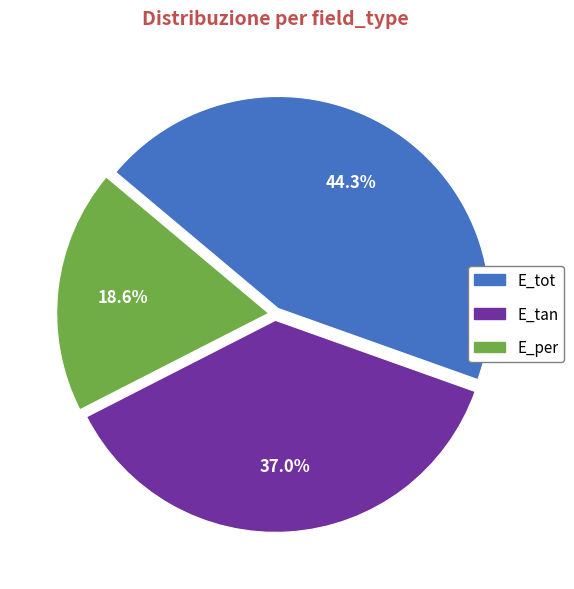

What is the smallest slice in the pie chart?

E_per